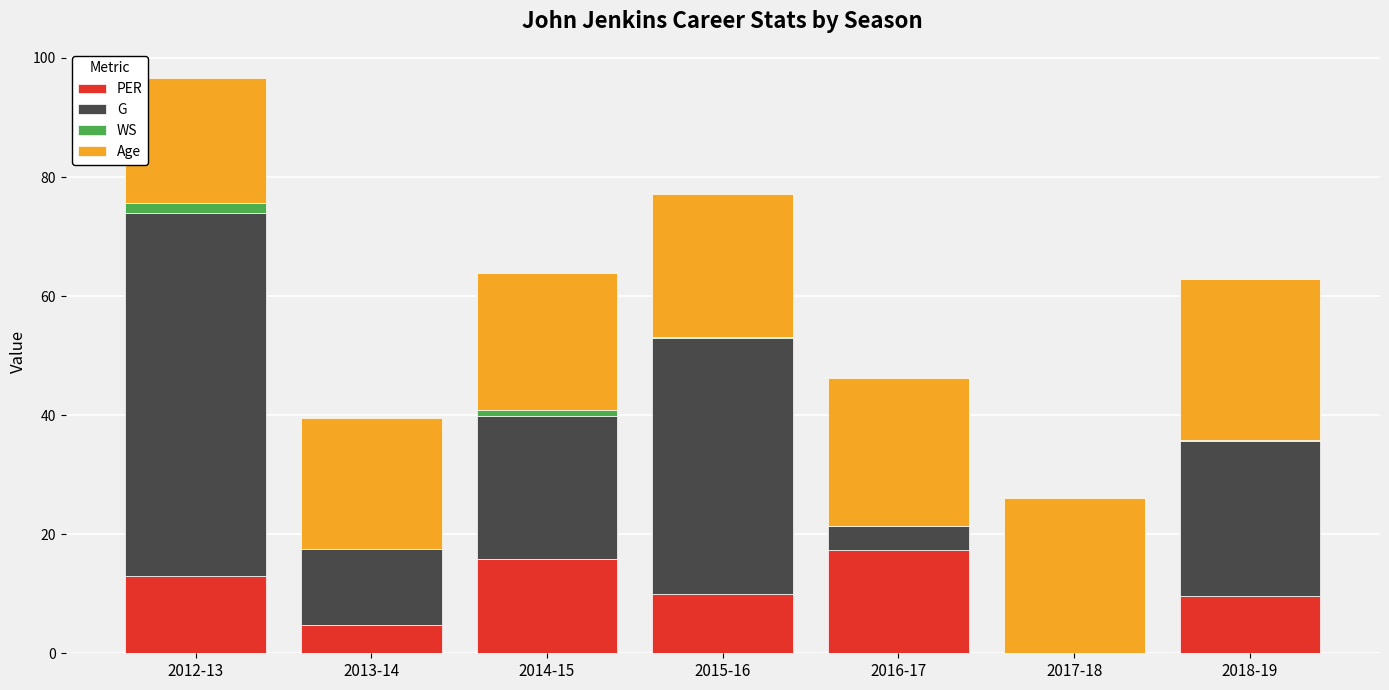

What is the difference between the Age values at 2018-19 and 2012-13?

6.0